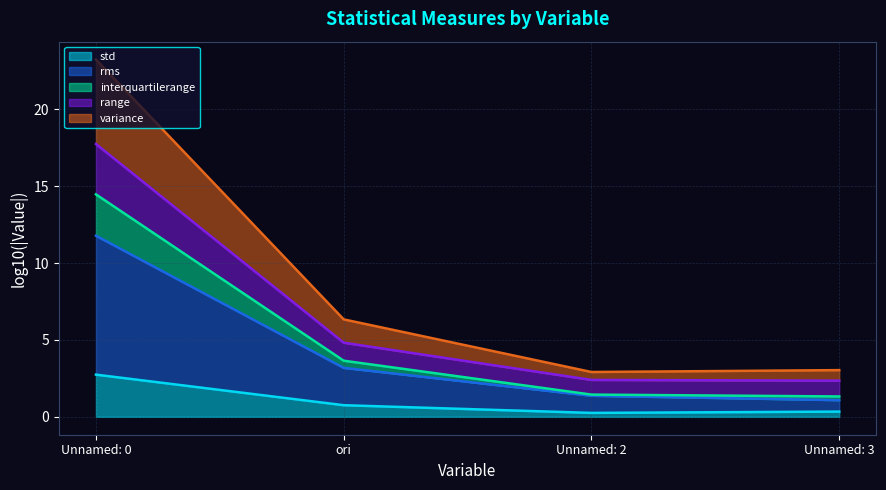

Rank the categories by rms value from lowest to highest.

Unnamed: 2, Unnamed: 3, ori, Unnamed: 0